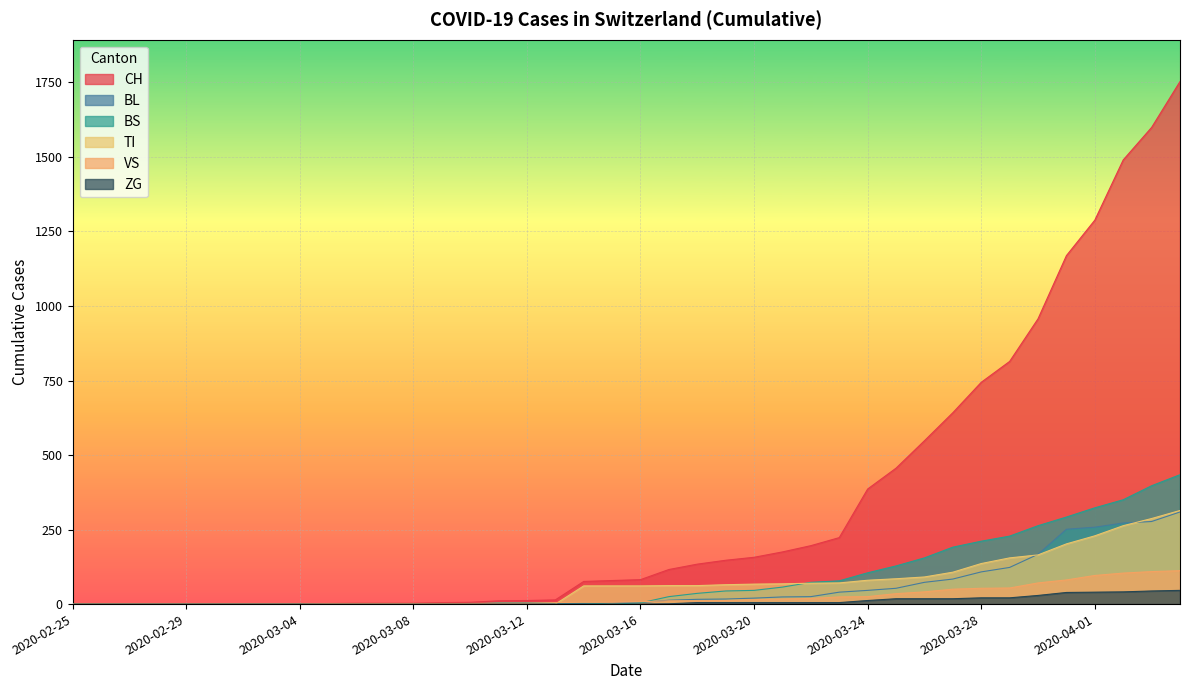

What is the sum of the ZG values at 2020-03-17 and 2020-03-12?

1